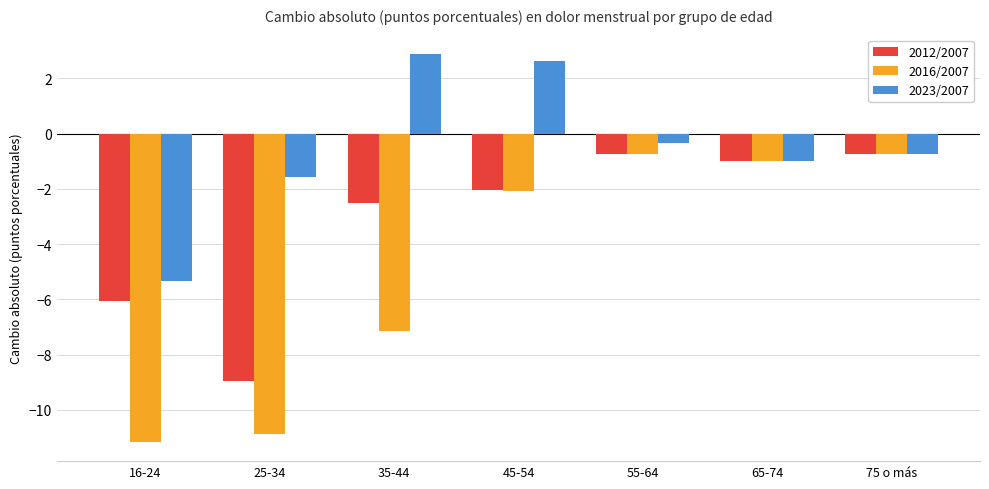

What position from the left is 55-64?

5